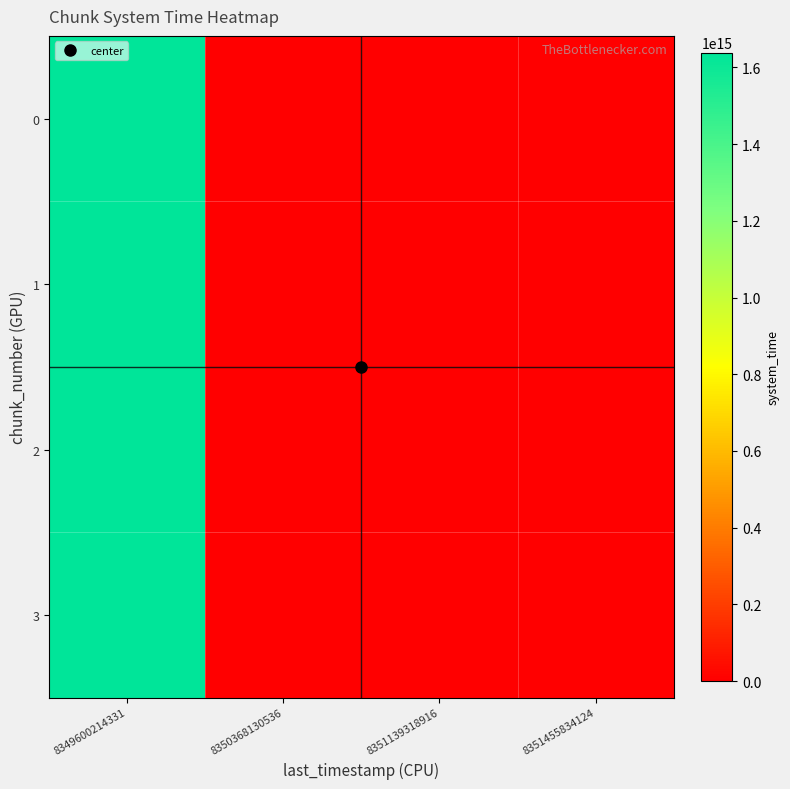

Which series has the widest spread of values?

3